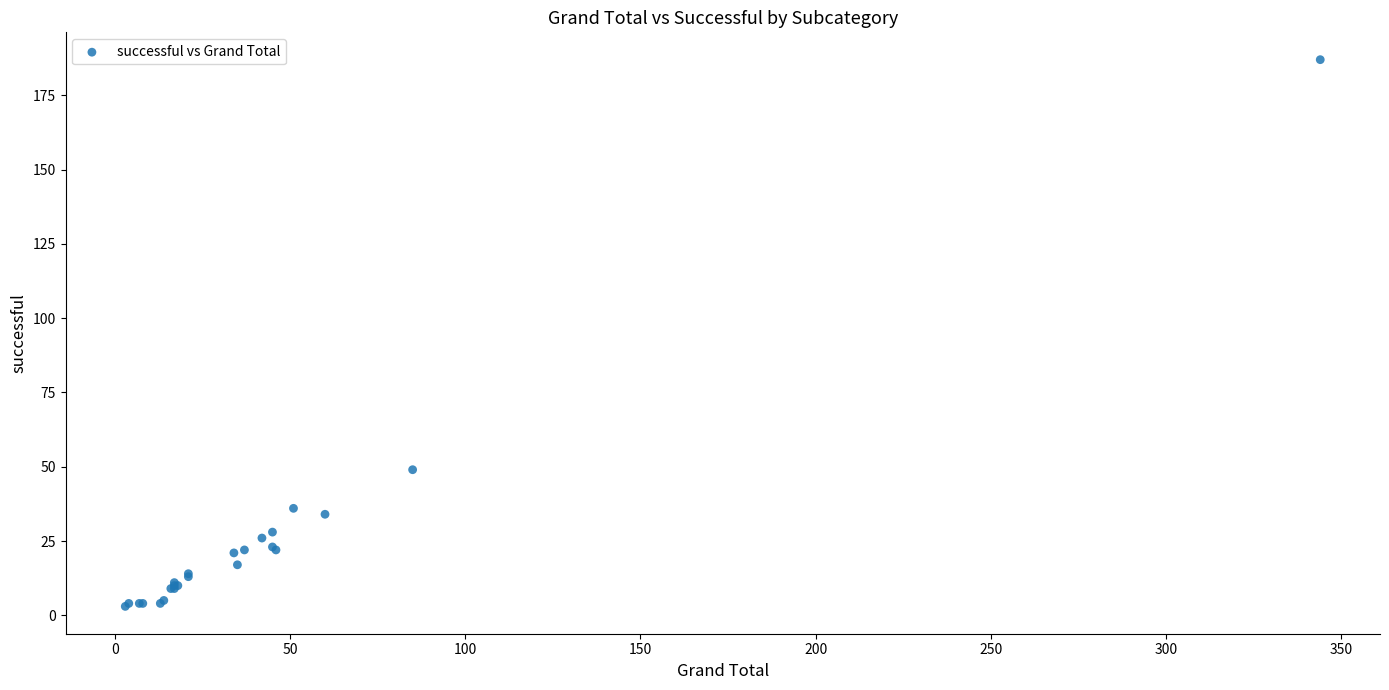

What Y value in the scatter plot is closest to 95?

49